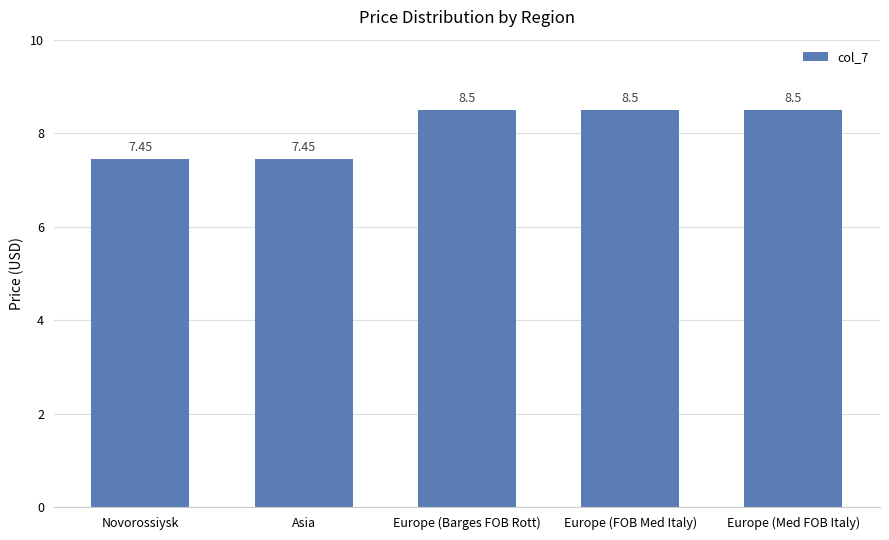

What is the label of the 3rd bar from the left?

Europe (Barges FOB Rott)